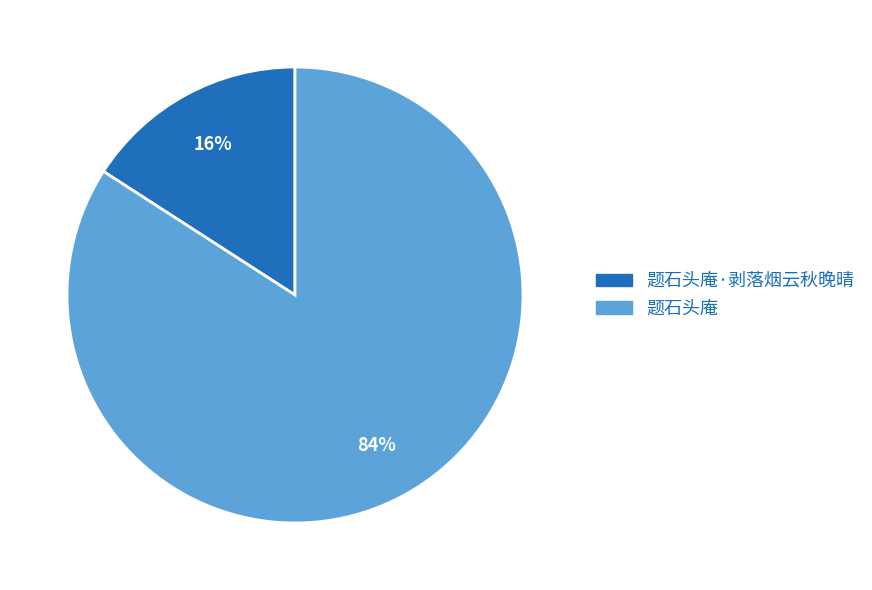

Is there a majority slice in this chart?

Yes